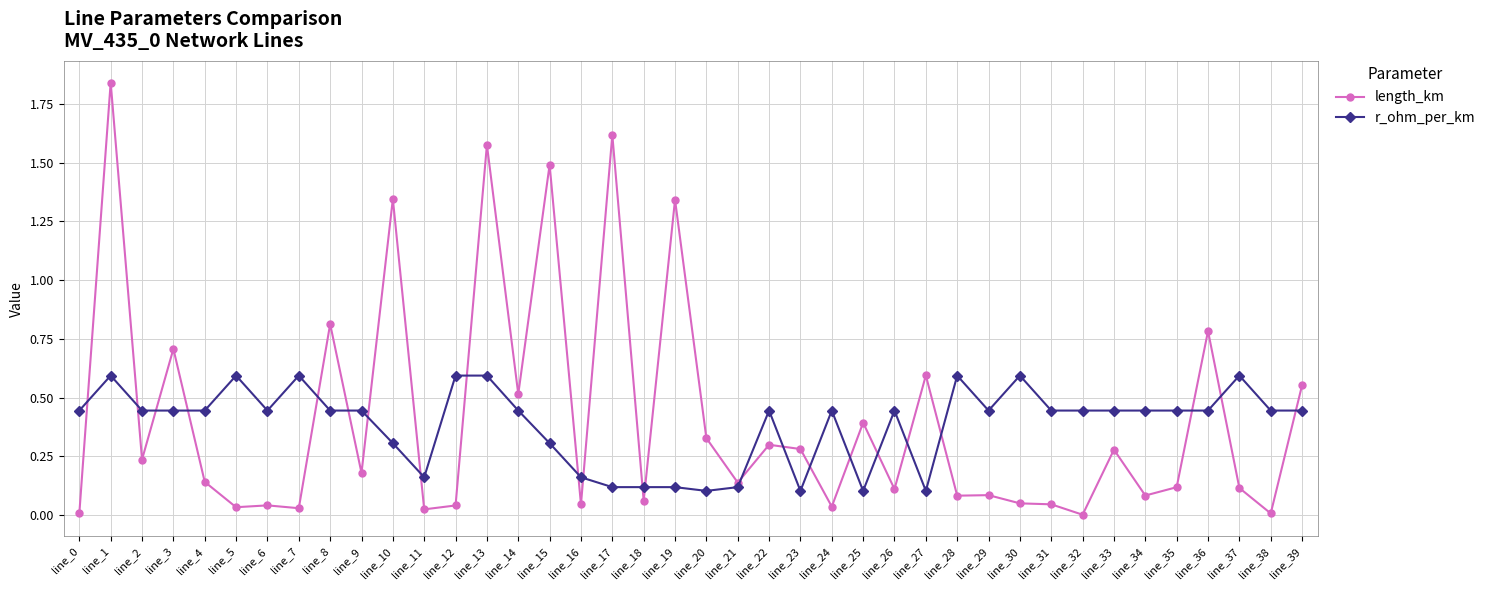

At line_19, list the series in order from largest to smallest.

length_km, r_ohm_per_km